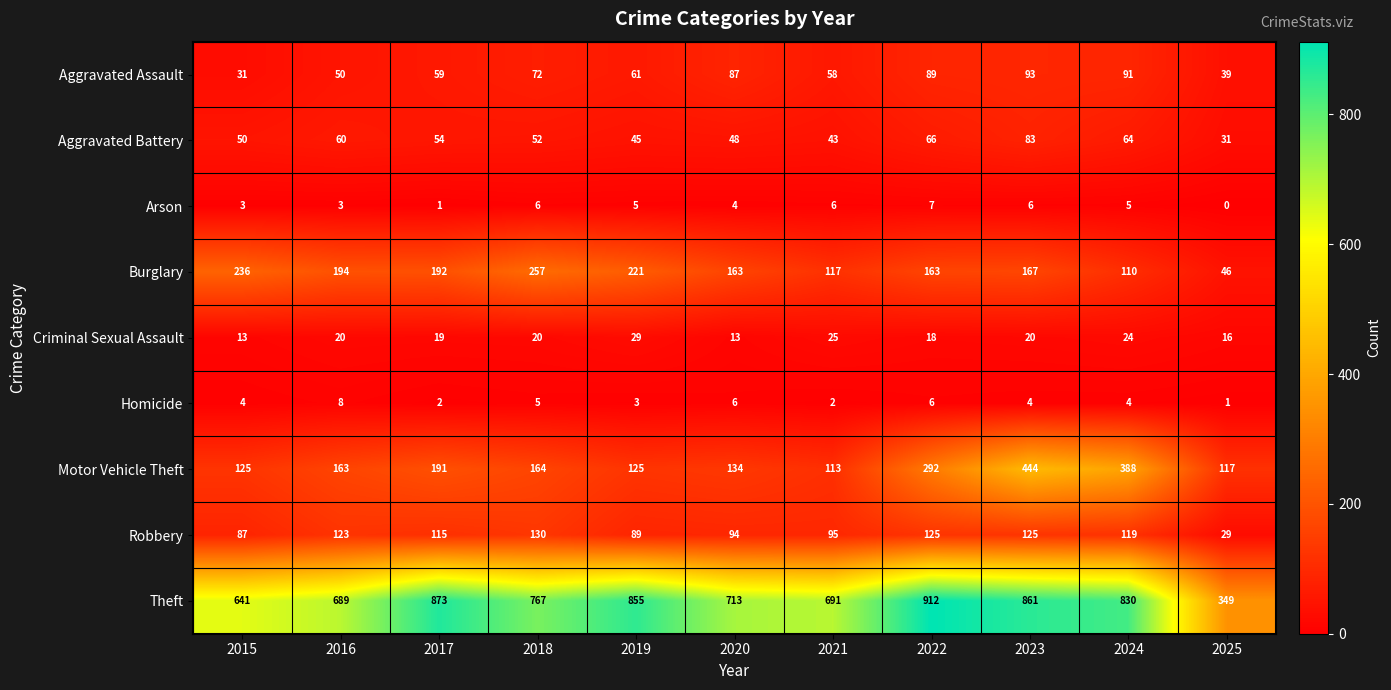

At which label does Theft reach its minimum?

2025